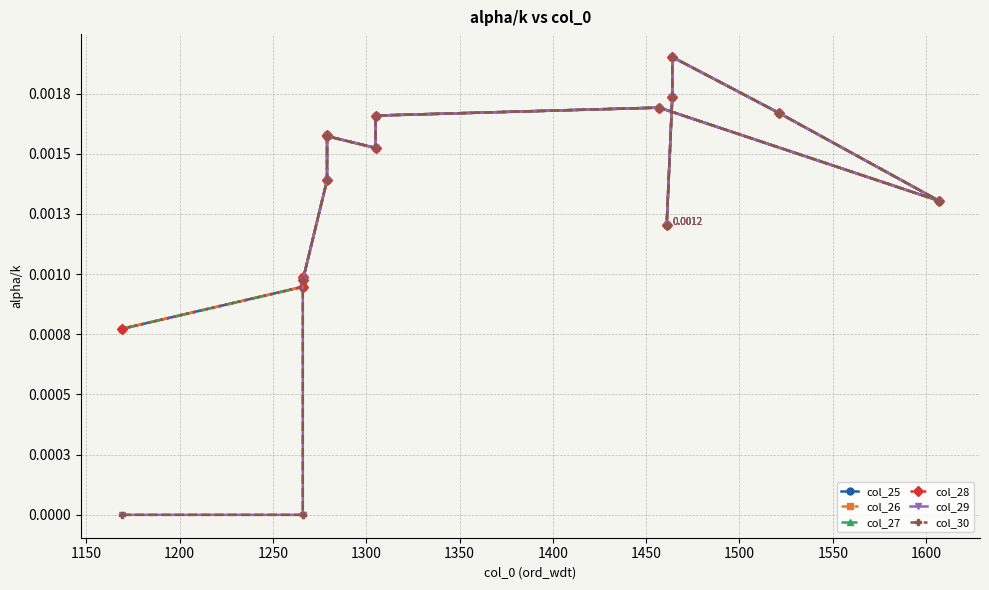

At 1550, list the series in order from smallest to largest.

col_25, col_26, col_27, col_28, col_29, col_30